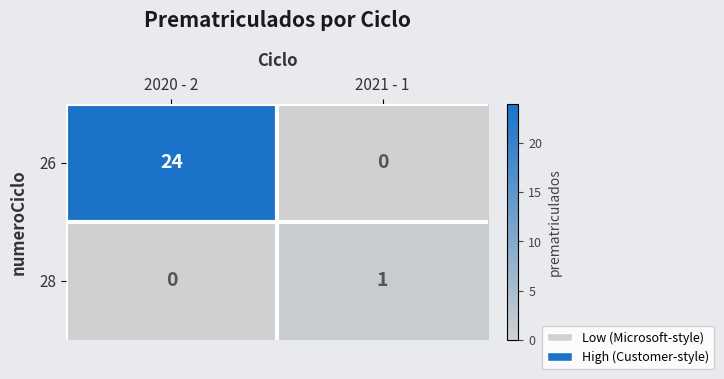

List the labels in order of 28 value, smallest first.

2020 - 2, 2021 - 1